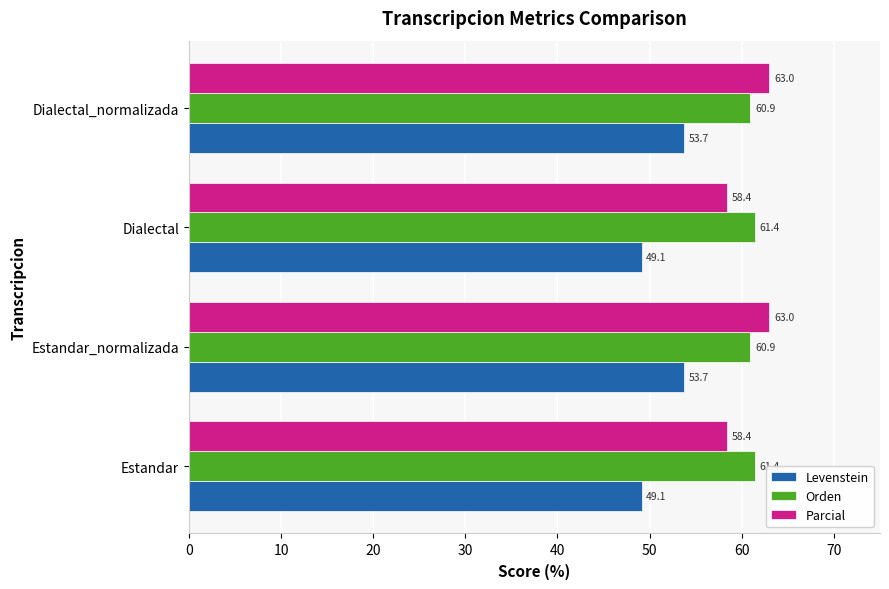

What is the difference between the Parcial values at Estandar and Dialectal_normalizada?

4.6